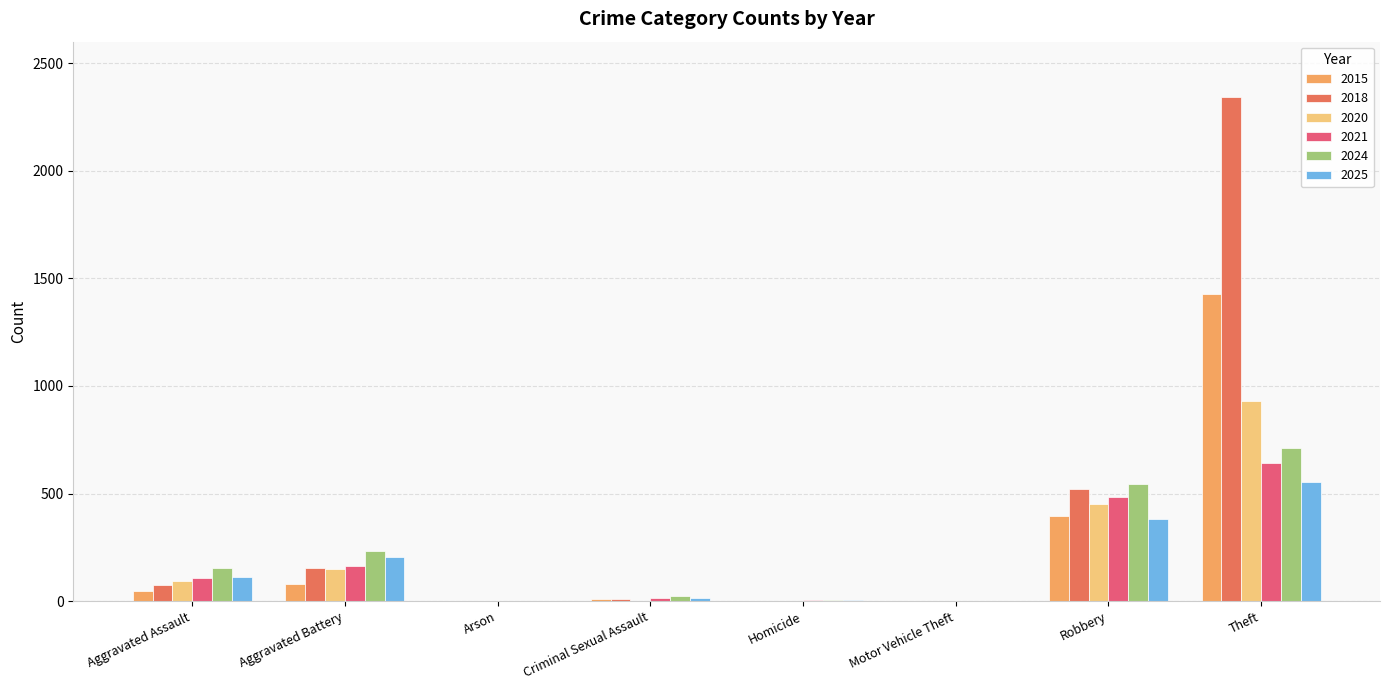

What is the spread (max minus min) of values at Homicide?

5